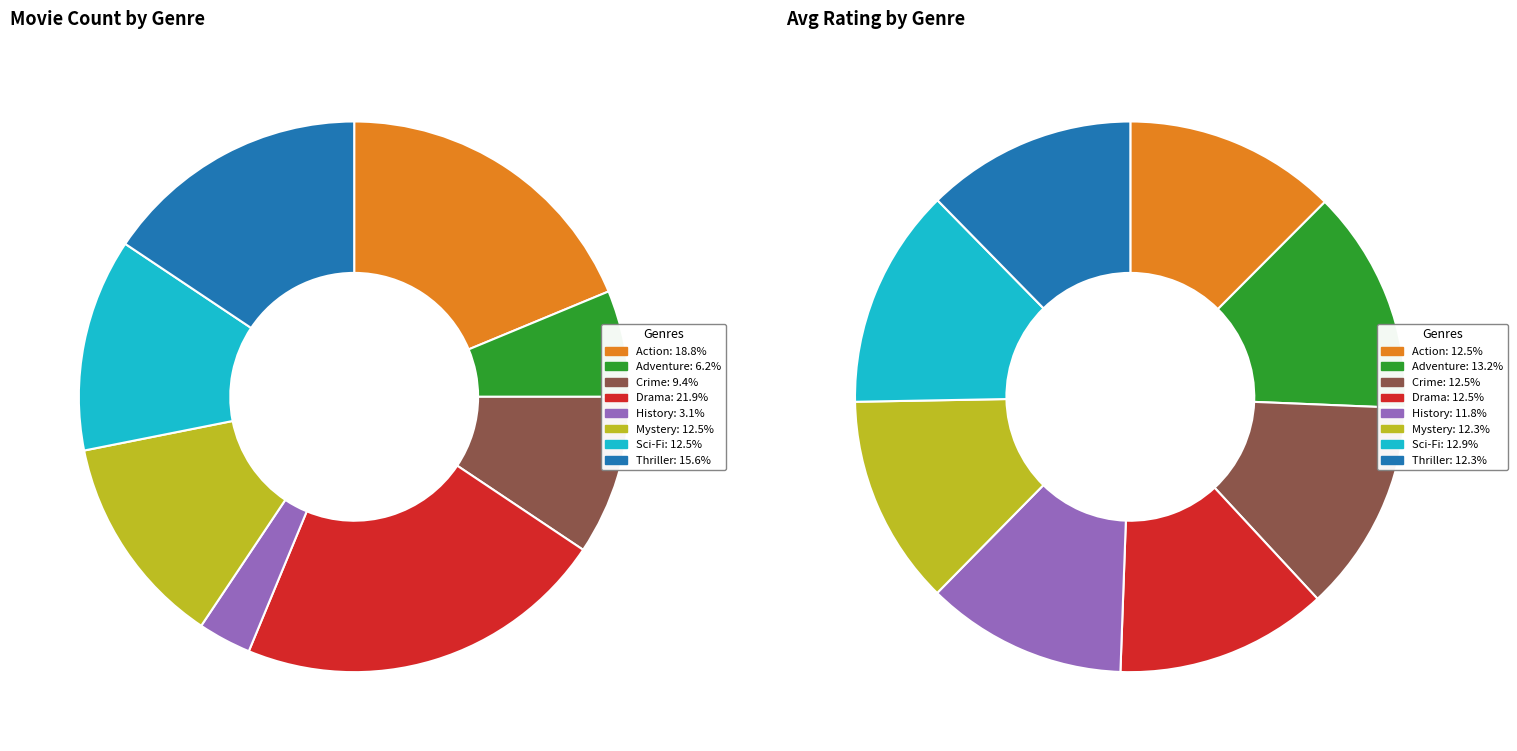

Approximately how many times larger is the value at Action compared to Thriller?

1.2